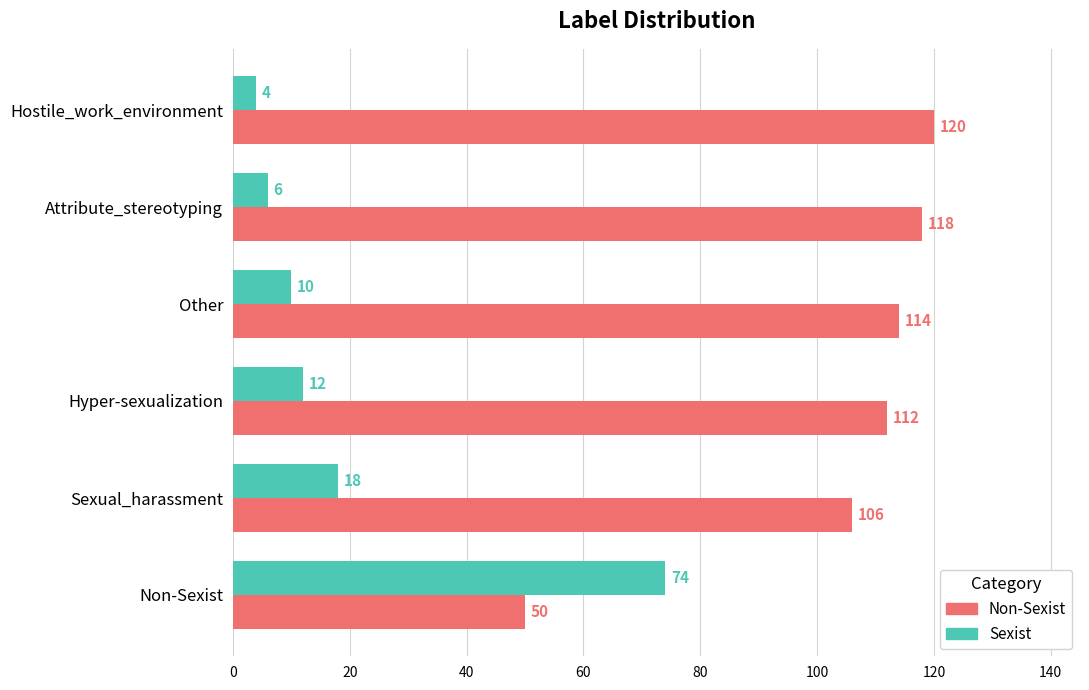

Which series has the largest total across all categories?

Non-Sexist